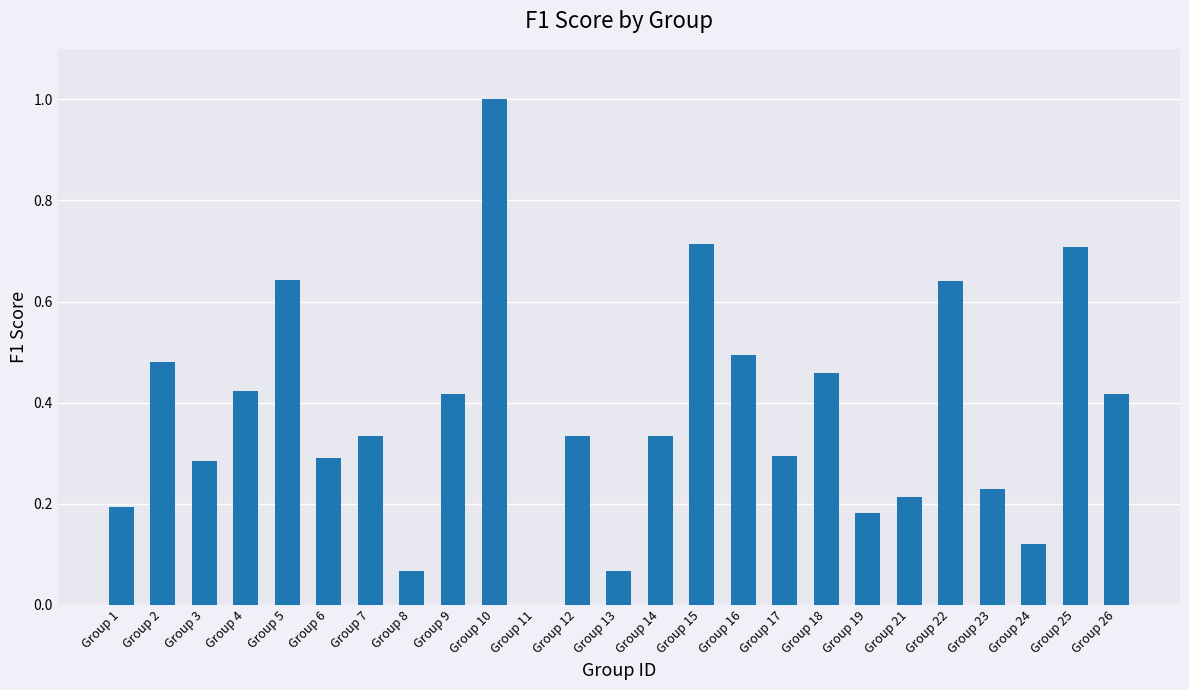

What is the sum of the values at Group 4 and Group 7?

0.8